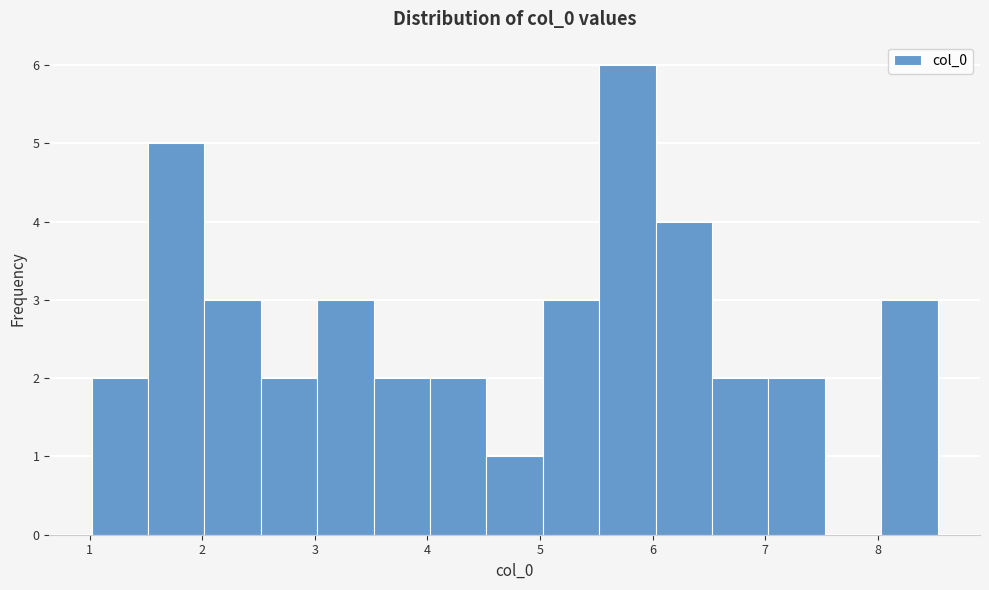

Reading left to right, transcribe this chart: for each bar, give the range it covers on the x-axis and its height. Neither the bar edges nor the heights are printed on the chart, so give them approximately, as read against the axes.

1.0 to 1.5: 2
1.5 to 2.0: 5
2.0 to 2.5: 3
2.5 to 3.0: 2
3.0 to 3.5: 3
3.5 to 4.0: 2
4.0 to 4.5: 2
4.5 to 5.0: 1
5.0 to 5.5: 3
5.5 to 6.0: 6
6.0 to 6.5: 4
6.5 to 7.0: 2
7.0 to 7.5: 2
7.5 to 8.0: 0
8.0 to 8.5: 3